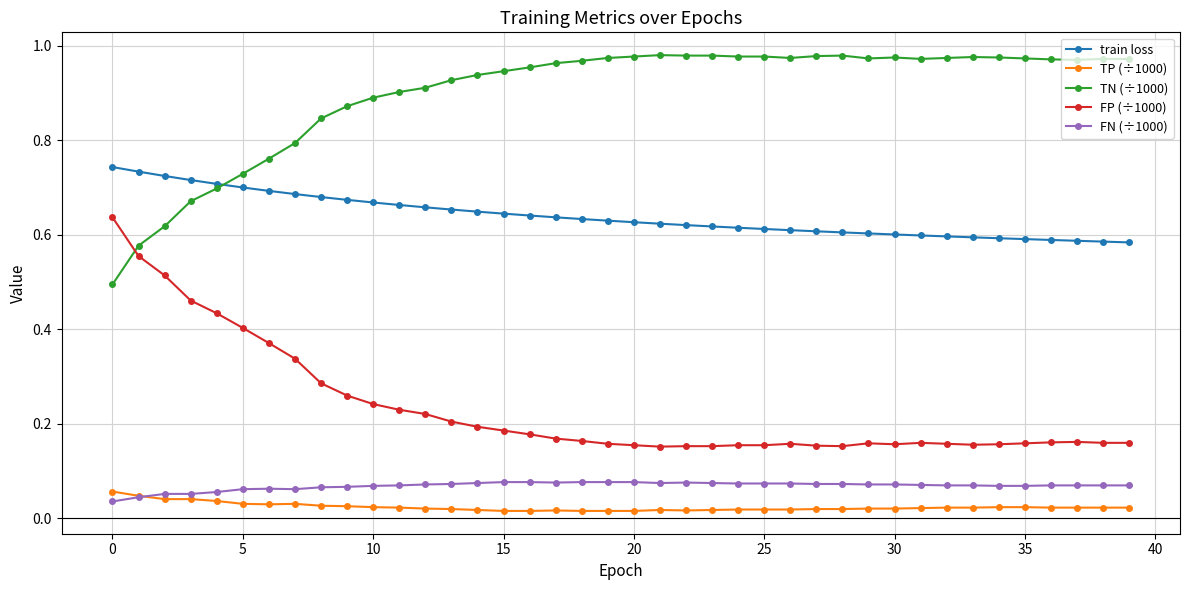

Which series ends up on top after the final intersection of train loss and TN (÷1000)?

TN (÷1000)